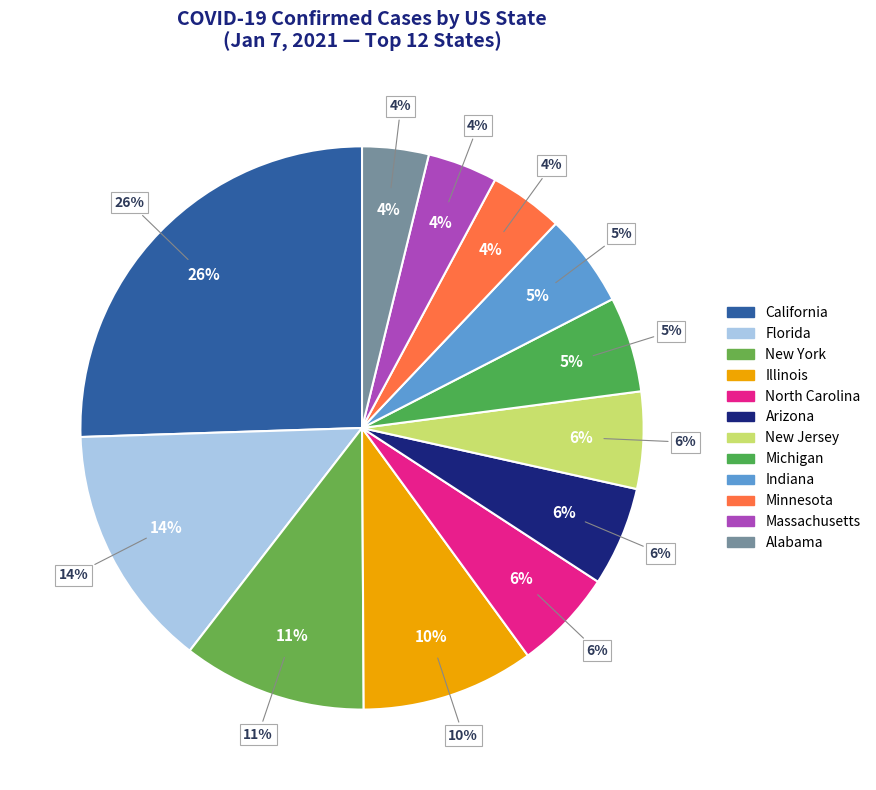

How many slices are in this pie chart?

12